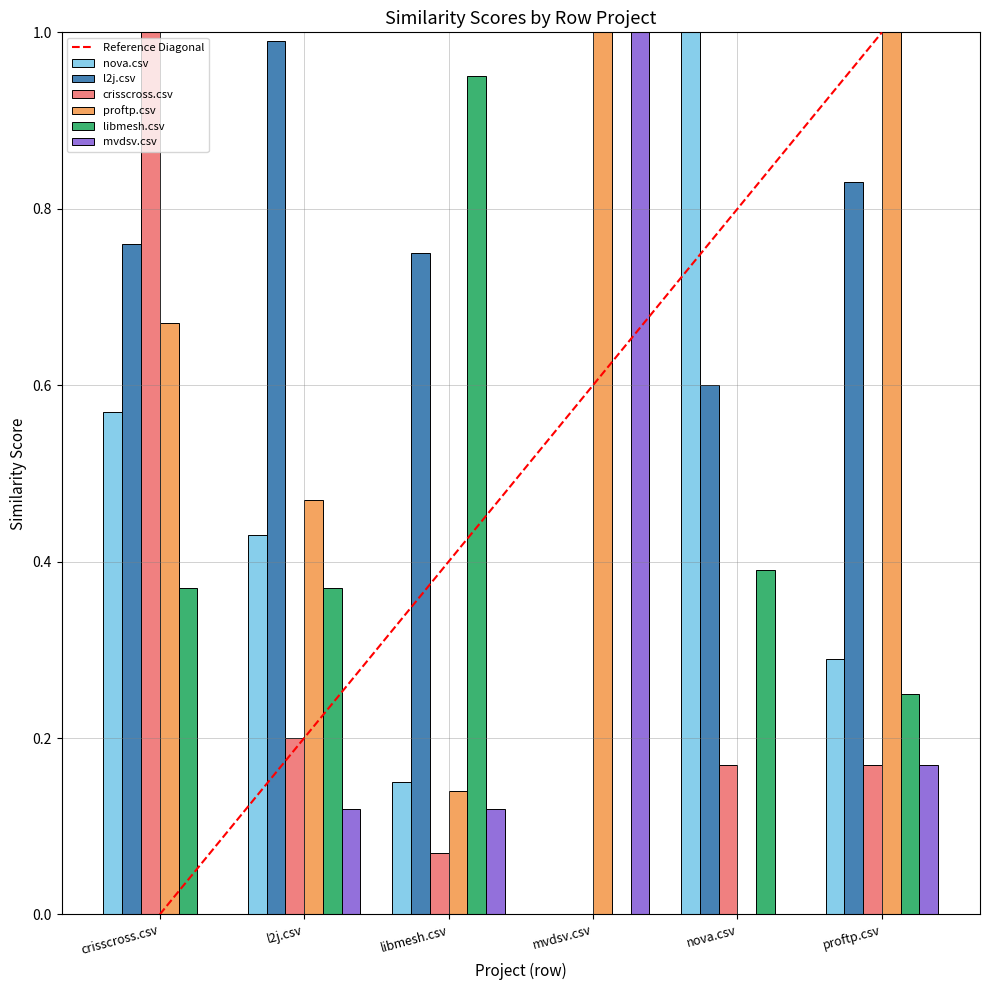

How many series are shown in this chart?

6